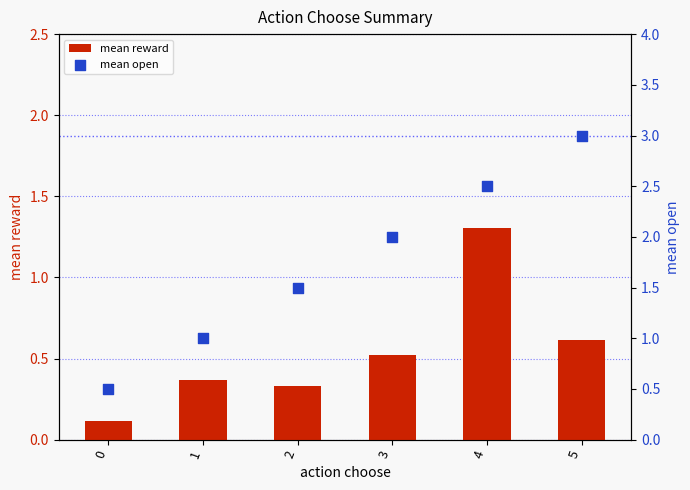

Which series has the largest total across all categories?

mean open